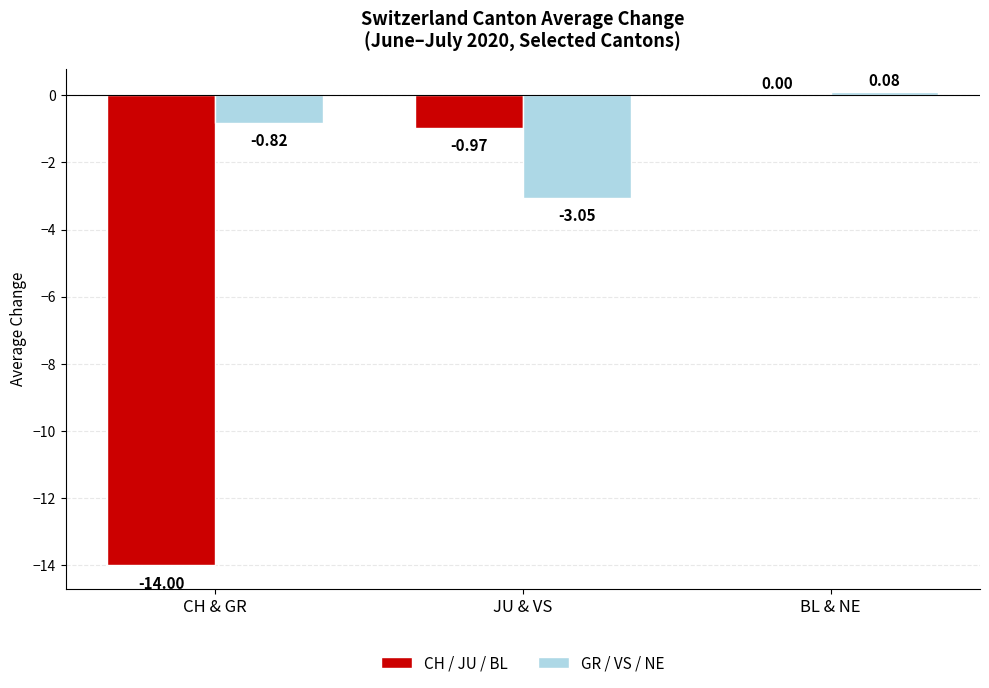

What is the total value across all series at CH & GR?

-14.8